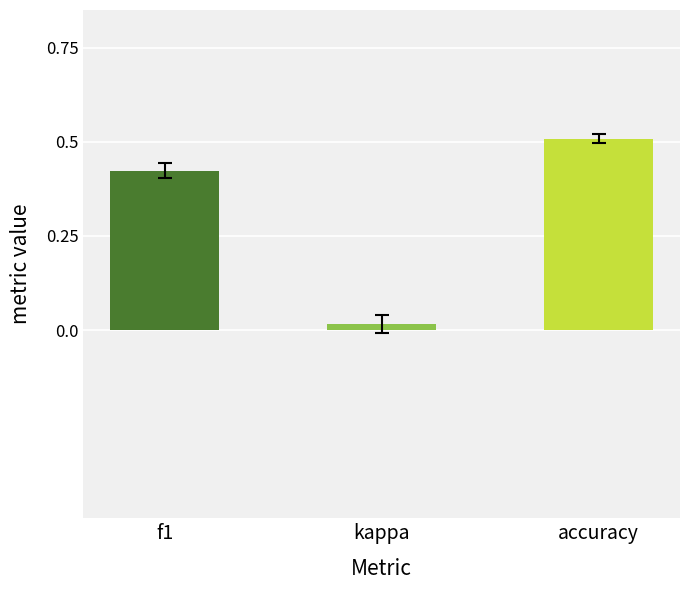

At 19, list the series in order from smallest to largest.

kappa, f1, accuracy